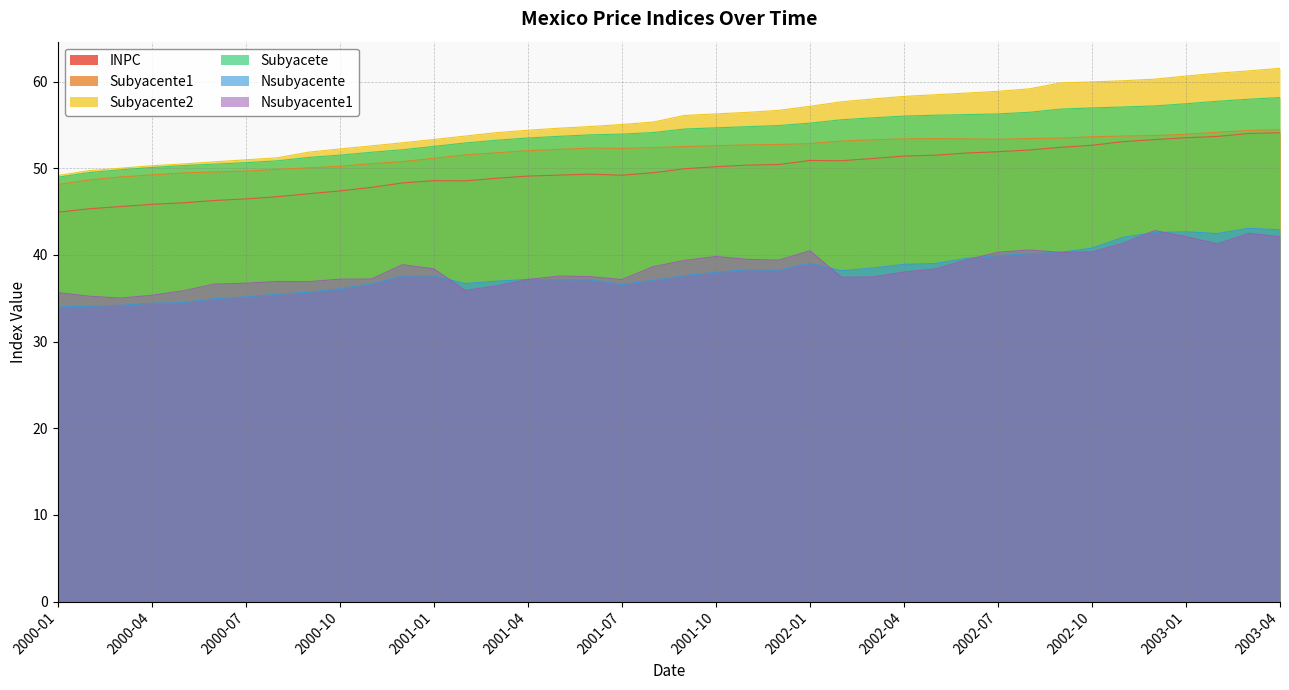

What position from the left is 2002-11?

35